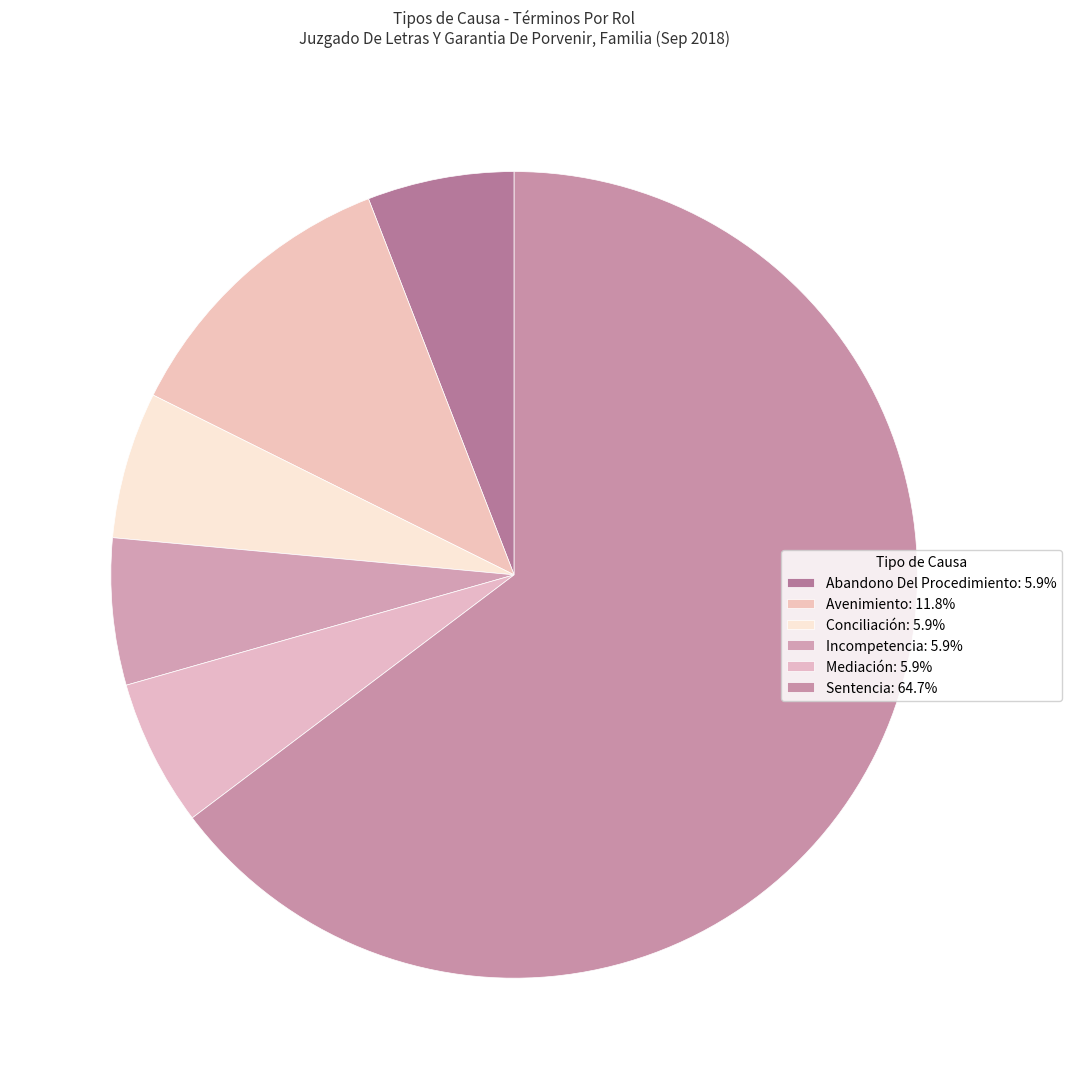

Do Incompetencia and Sentencia together represent more than half of the pie?

Yes